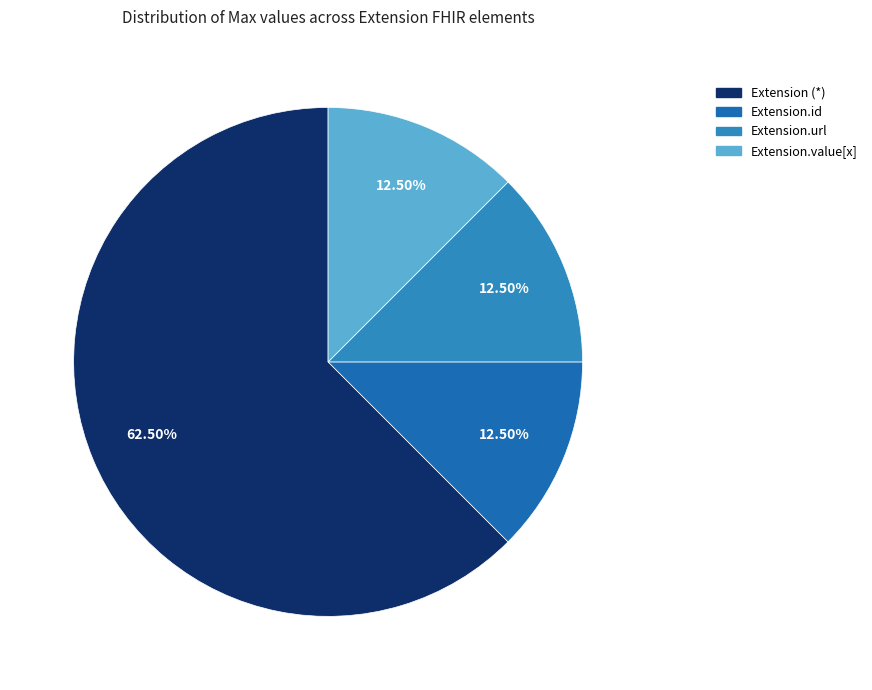

Count the number of slices in the pie.

4